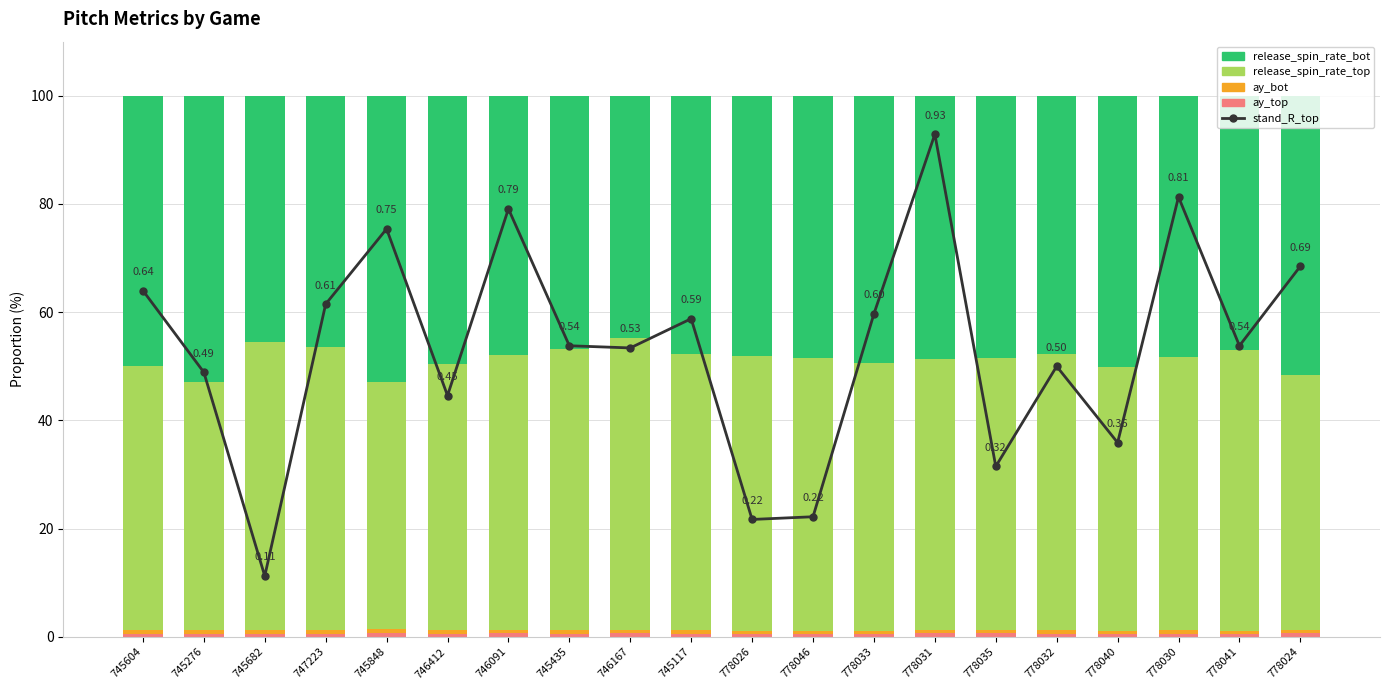

Reading left to right, transcribe all the data shown in this chart.

stand_R_top: 64.0	48.9	11.2	61.5	75.4	44.6	79.1	53.8	53.4	58.8	21.7	22.2	59.7	92.9	31.5	50.0	35.9	81.3	53.8	68.5
ay_top: 0.6	0.6	0.6	0.6	0.7	0.6	0.7	0.6	0.6	0.6	0.6	0.6	0.5	0.7	0.6	0.6	0.5	0.6	0.6	0.6
ay_bot: 0.6	0.6	0.6	0.6	0.7	0.6	0.7	0.6	0.6	0.6	0.6	0.6	0.5	0.6	0.7	0.6	0.6	0.7	0.6	0.7
release_spin_rate_top: 48.8	46.0	53.2	52.4	45.6	49.2	50.8	51.9	54.1	51.2	50.8	50.4	49.6	50.2	50.3	51.2	48.8	50.5	51.9	47.2
release_spin_rate_bot: 50.0	52.8	45.5	46.4	53.0	49.6	47.9	46.9	44.7	47.6	48.0	48.4	49.3	48.6	48.5	47.7	50.1	48.2	46.9	51.5